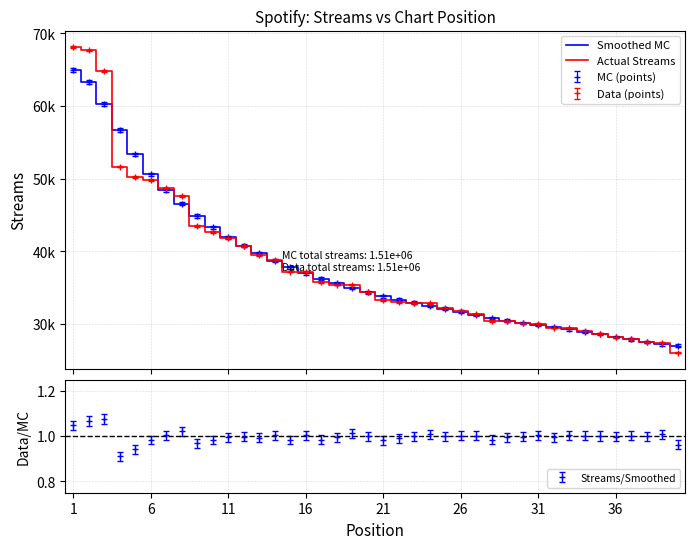

Which series has the largest total across all categories?

Smoothed MC